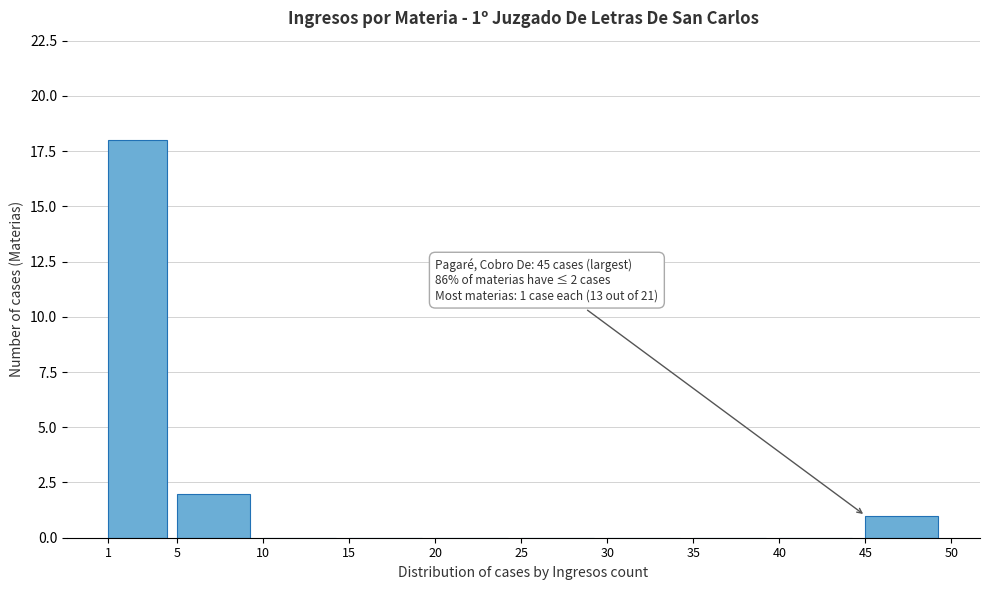

Which range on the x-axis has the tallest bar?

1 to 5